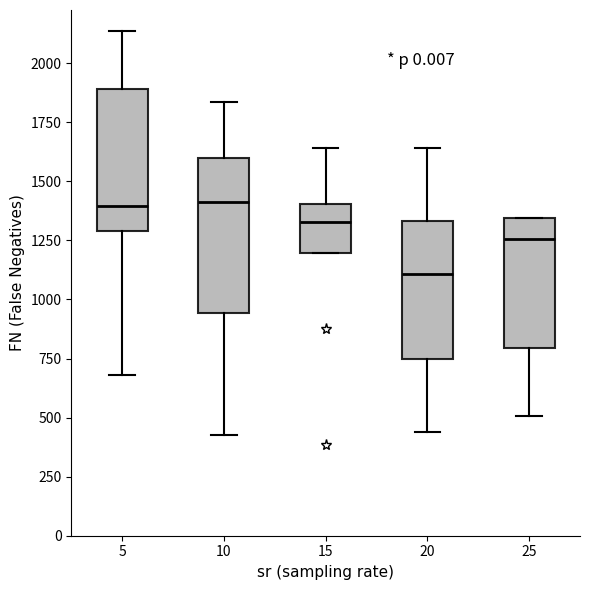

Which box is the tallest, from its lower edge to its upper edge?

10